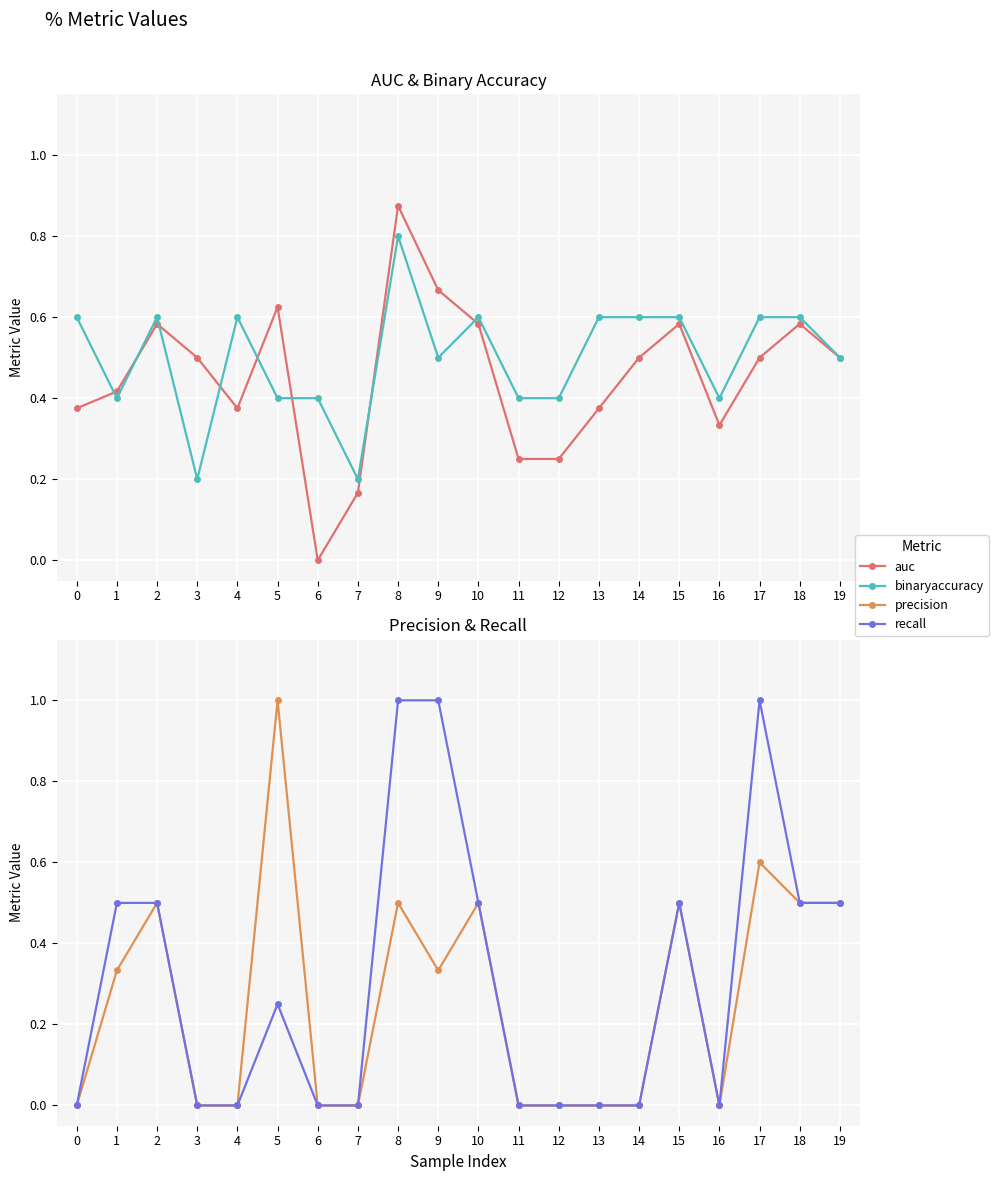

Where is the first local minimum for recall?

16